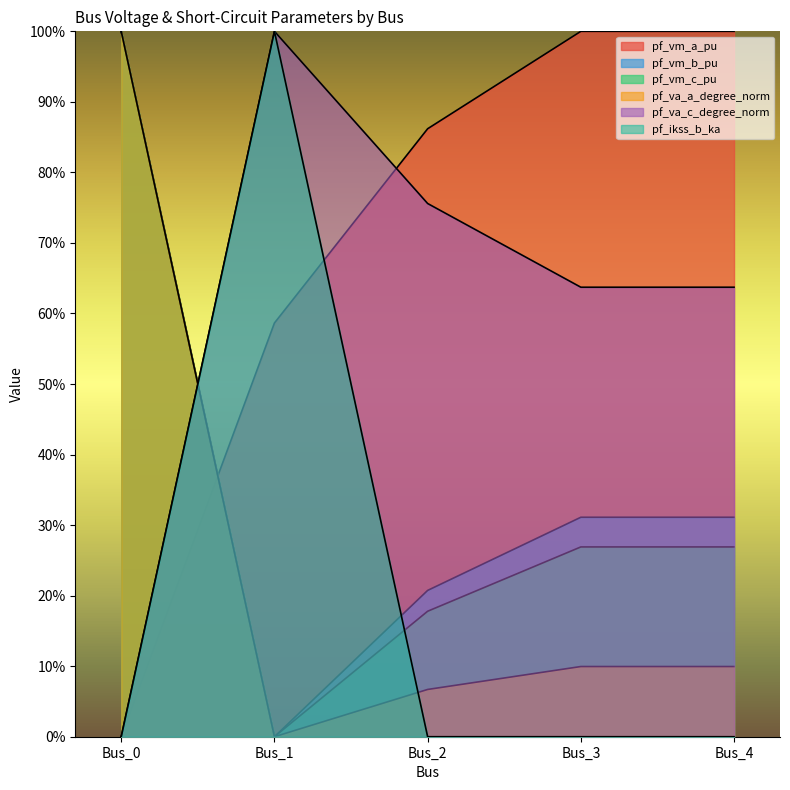

What is the sum of all pf_va_a_degree_norm values?

1.3